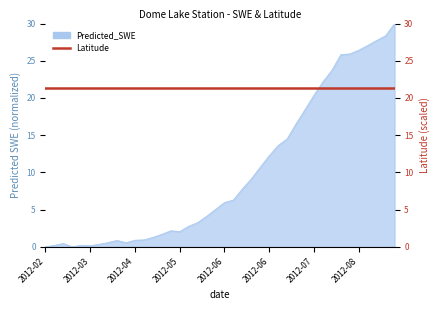

What is the change in value from 2012-04-25 to 2012-07-24?

+19.1